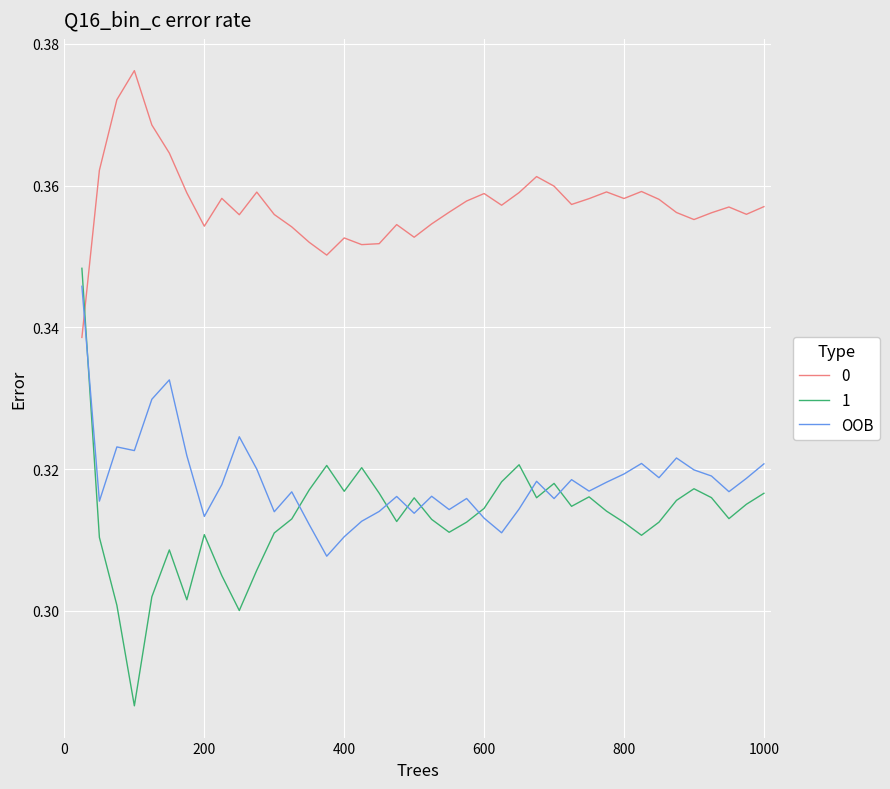

How many intersections are there between 1 and 0?

1